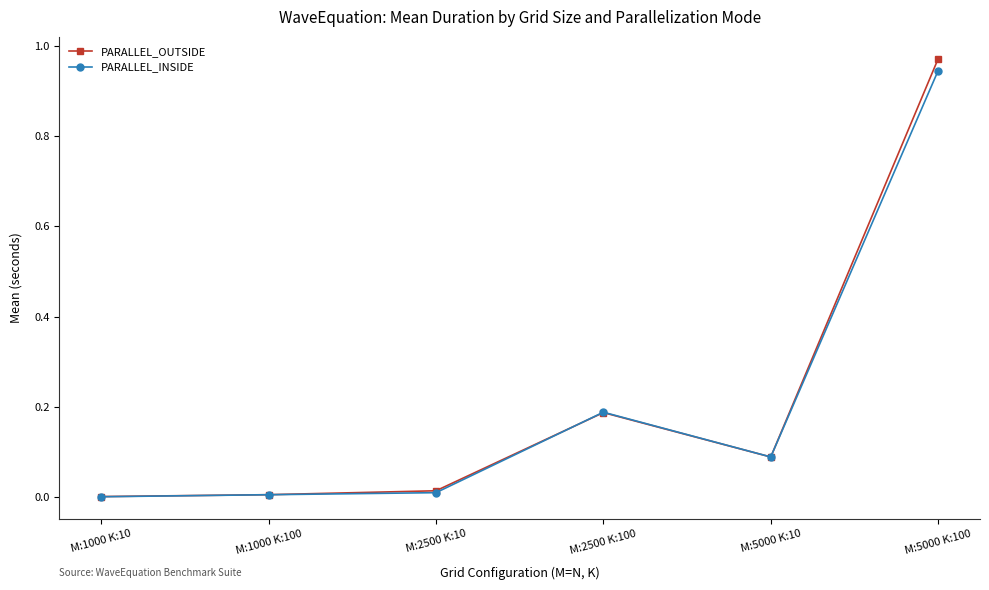

At which category is the sum across all series the highest?

M:5000 K:100